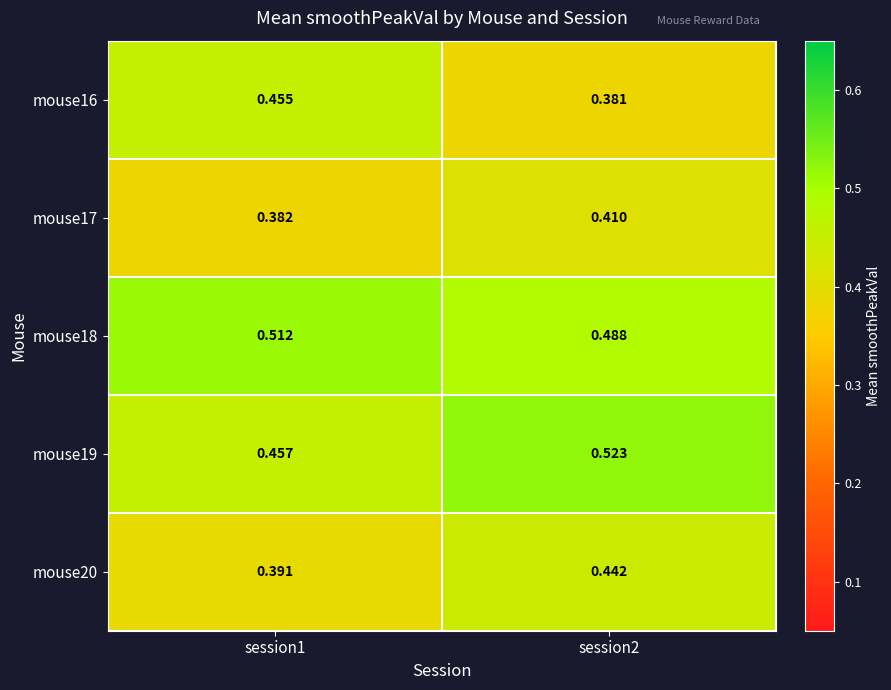

Which series changed the most between session1 and session2?

mouse16